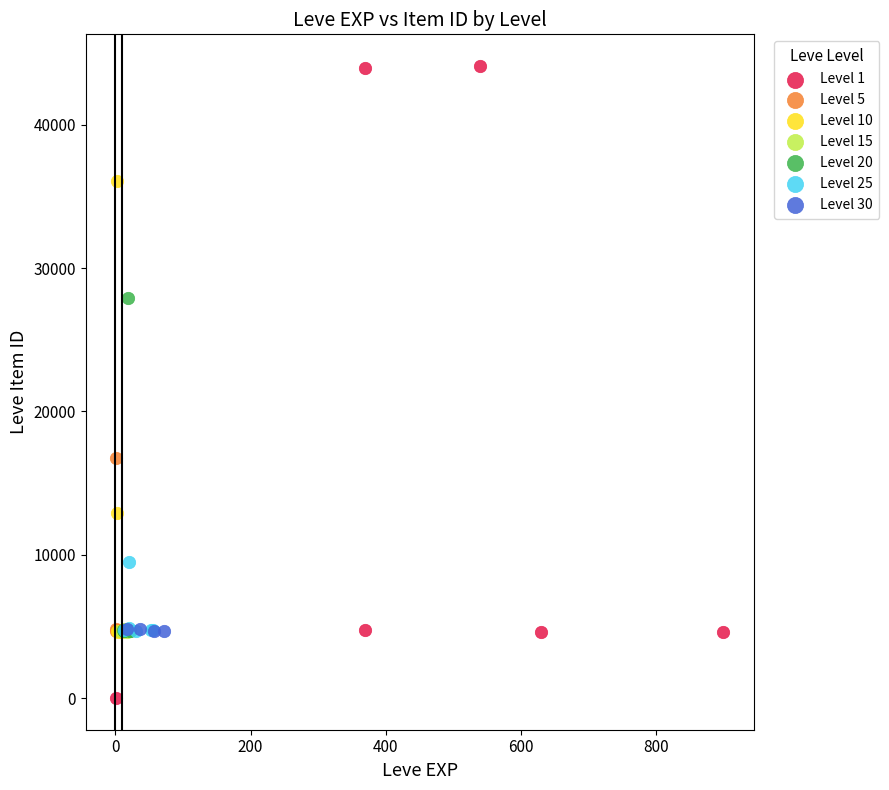

Which series reaches the minimum Y coordinate?

Level 1